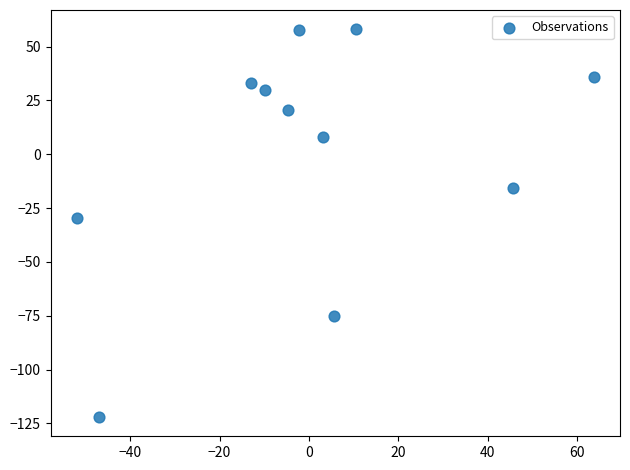

What Y value in the scatter plot is closest to -32?

-29.6